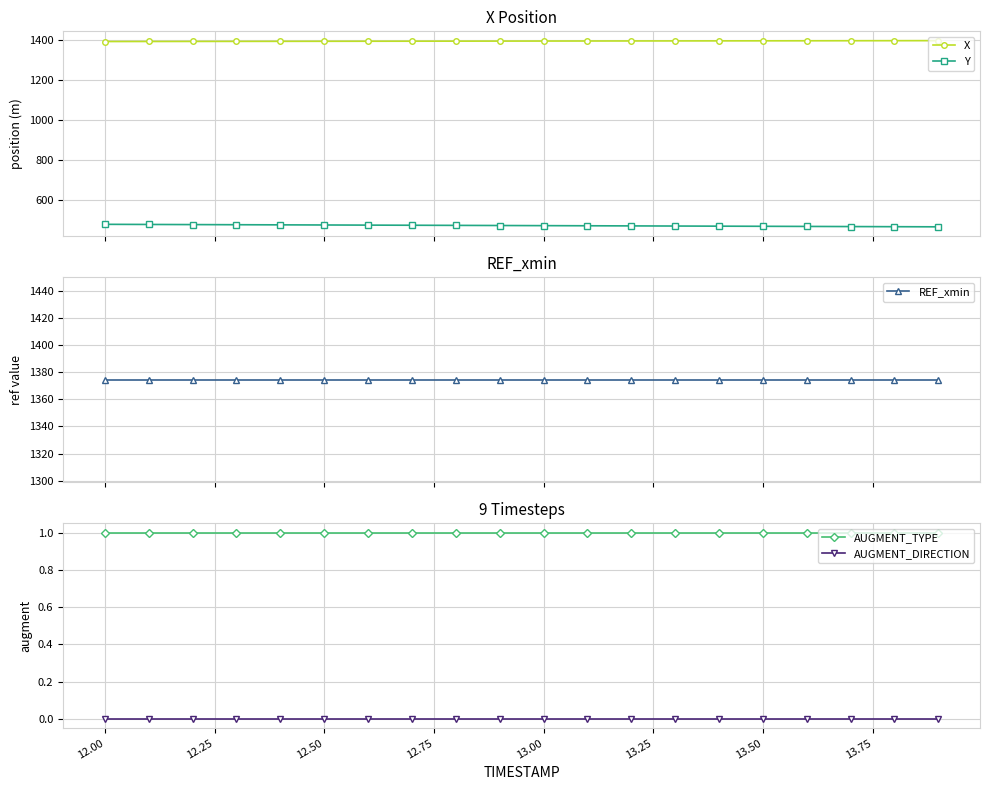

True or false: Y and X intersect in this chart.

False